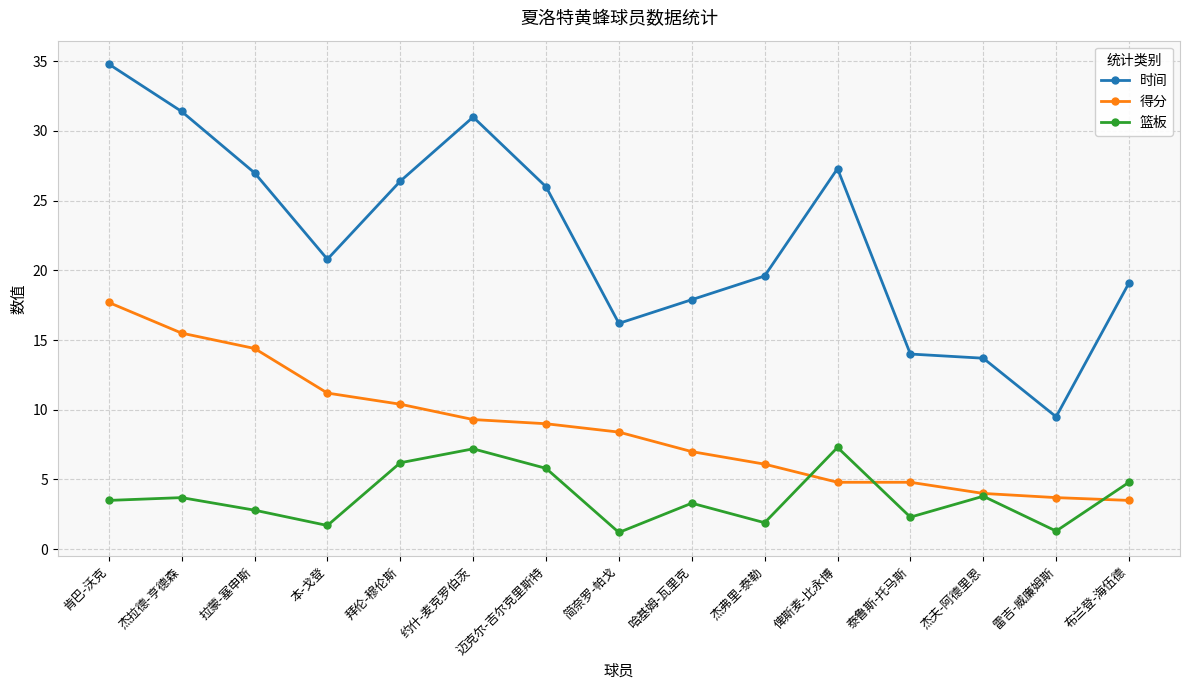

What is the label of the 13th point from the left?

杰夫-阿德里恩